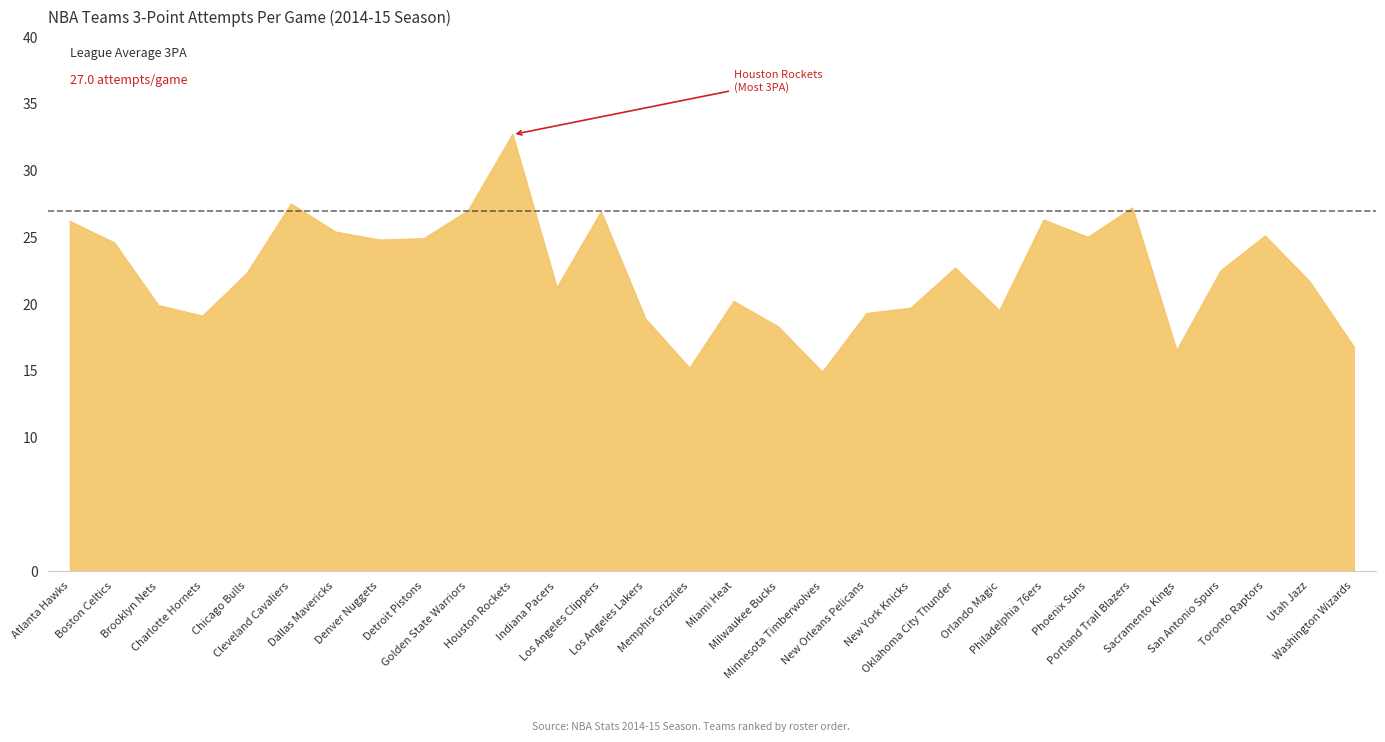

What is the change in value from Brooklyn Nets to San Antonio Spurs?

+2.6